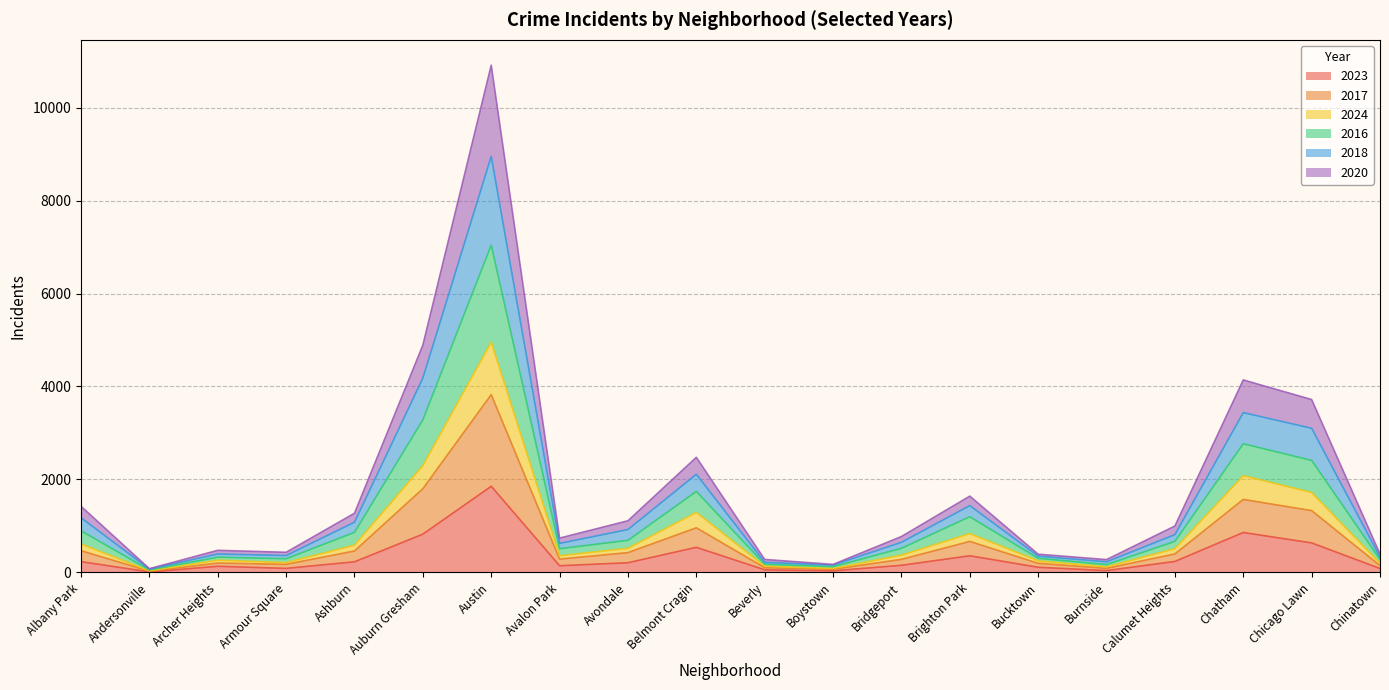

True or false: 2018 and 2020 cross at least once.

False